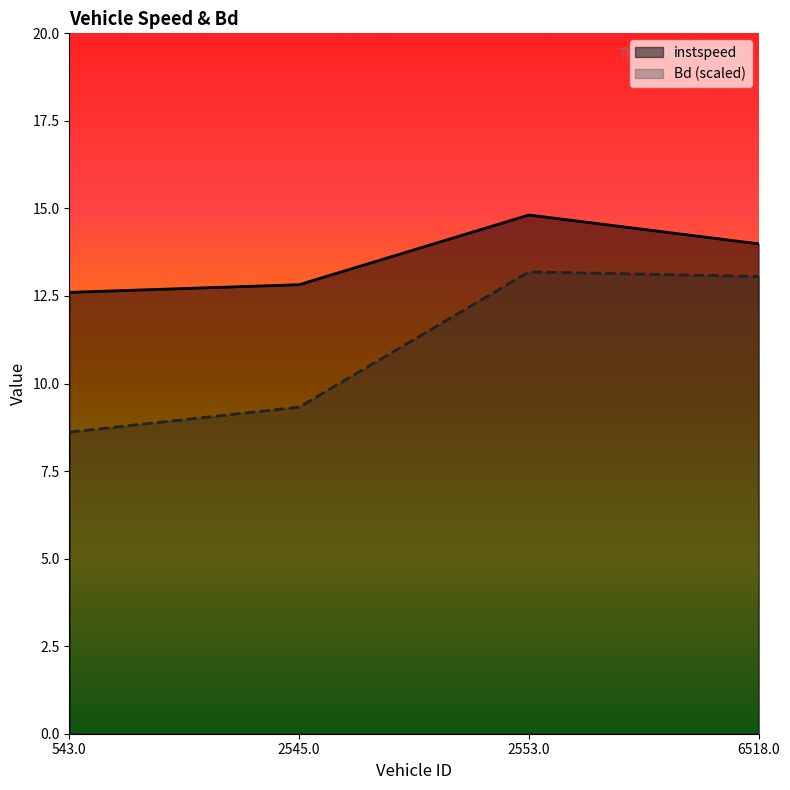

What is the label of the 4th point from the left?

6518.0